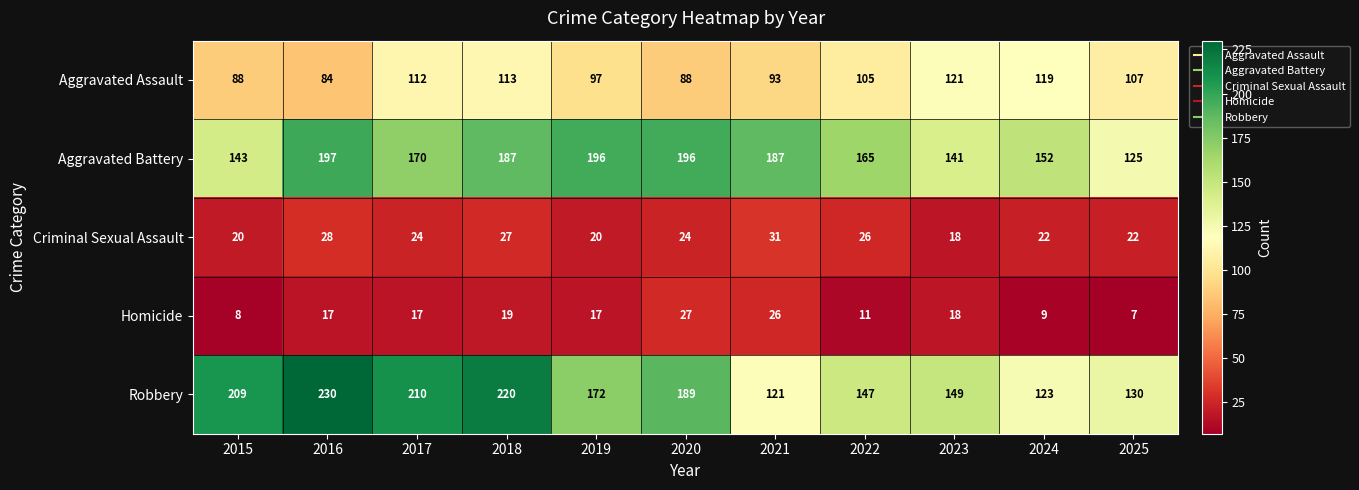

Which series has the largest total across all categories?

Robbery